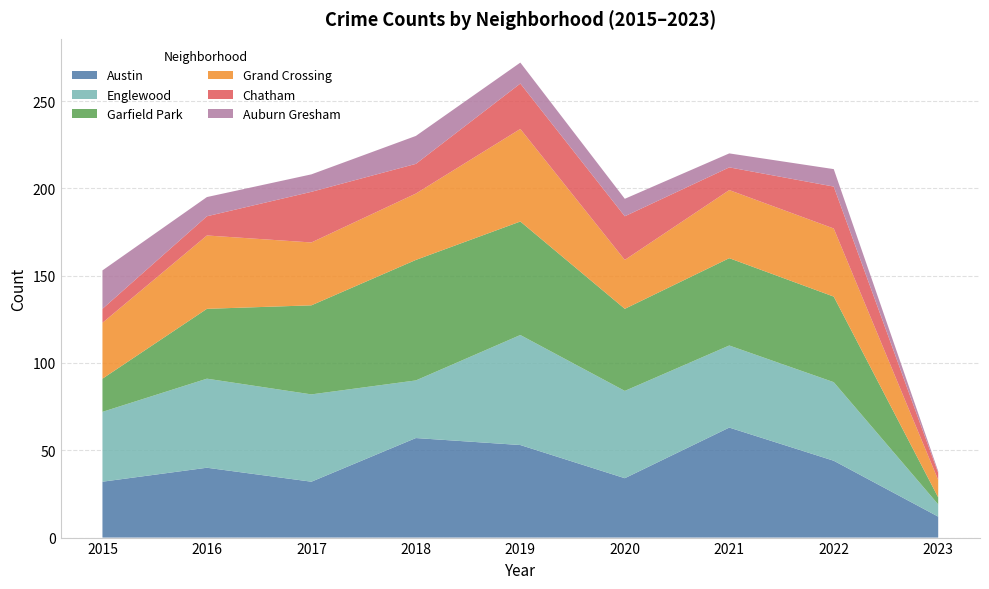

Which series has the largest range (max minus min)?

Garfield Park